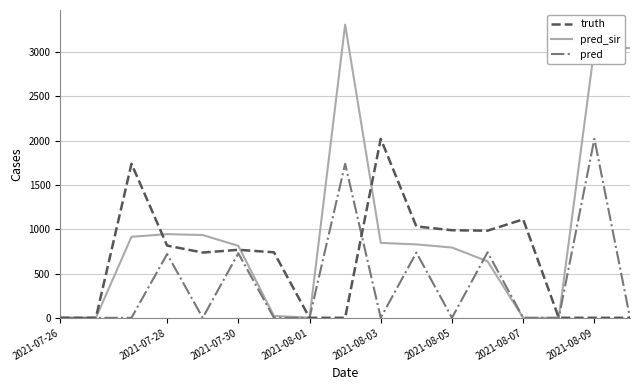

What is the difference between the maximum and minimum values in the pred_sir series?

3311